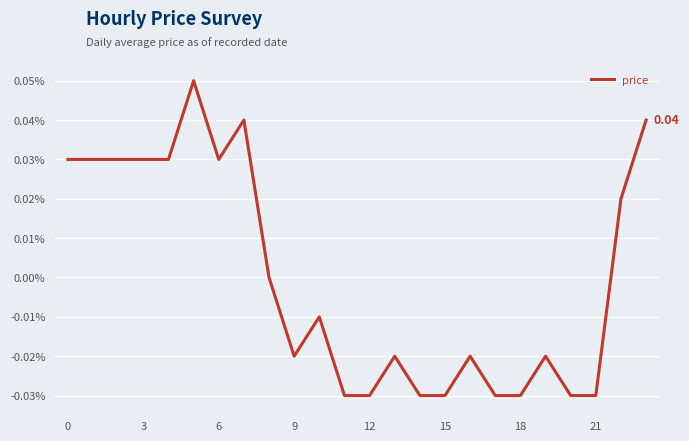

Which has a higher value, 6 or 21?

6